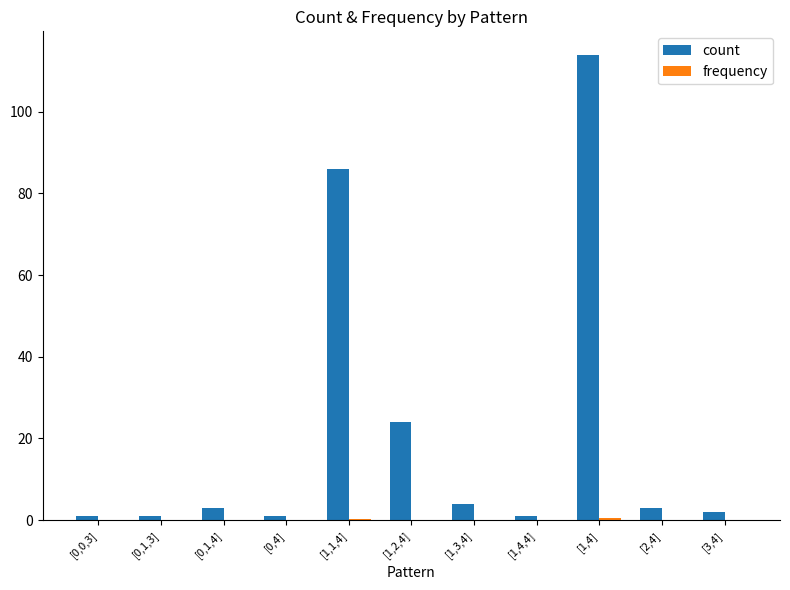

Which series has the largest total across all categories?

count